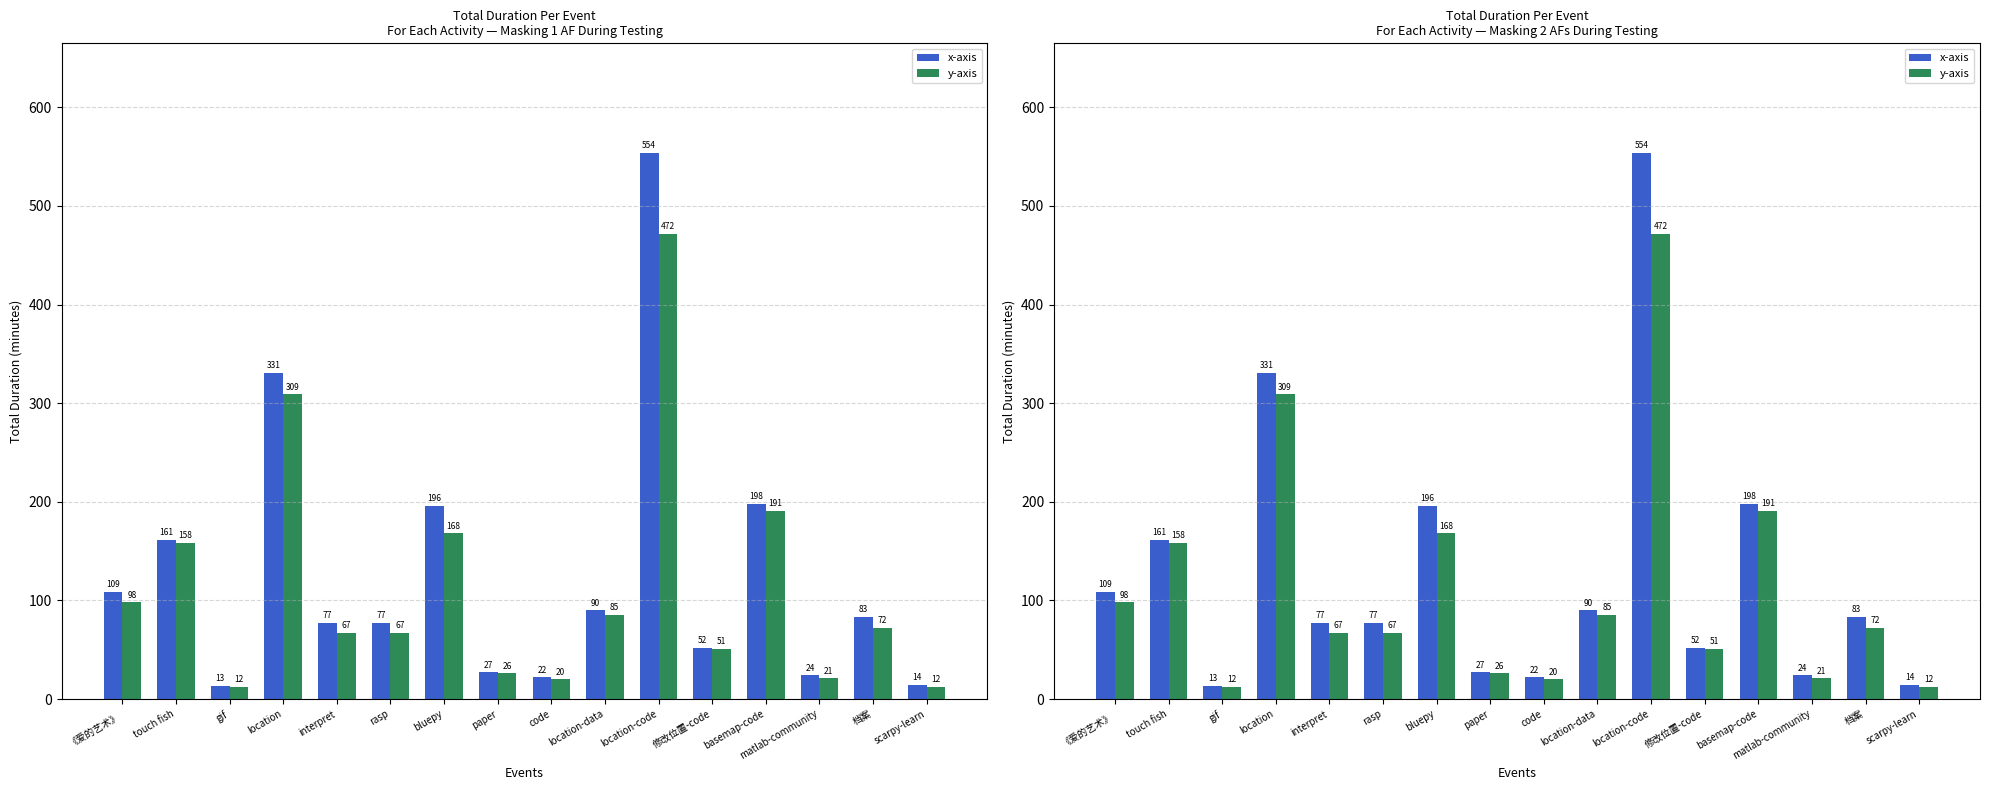

Where is y-axis nearest to the value 242?

basemap-code